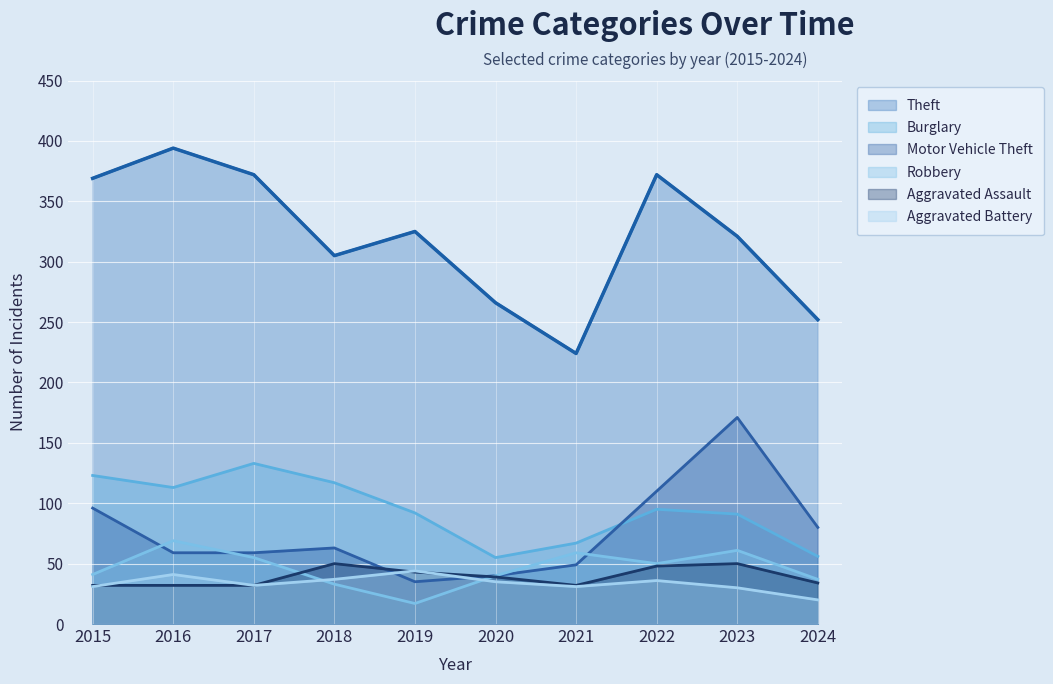

At 2015, list the series in order from largest to smallest.

Theft, Burglary, Motor Vehicle Theft, Robbery, Aggravated Assault, Aggravated Battery